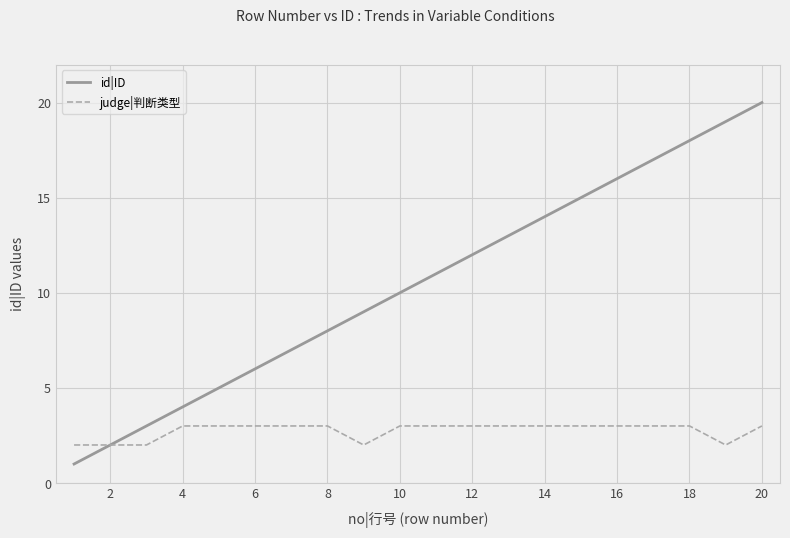

Count the number of data series in this chart.

2